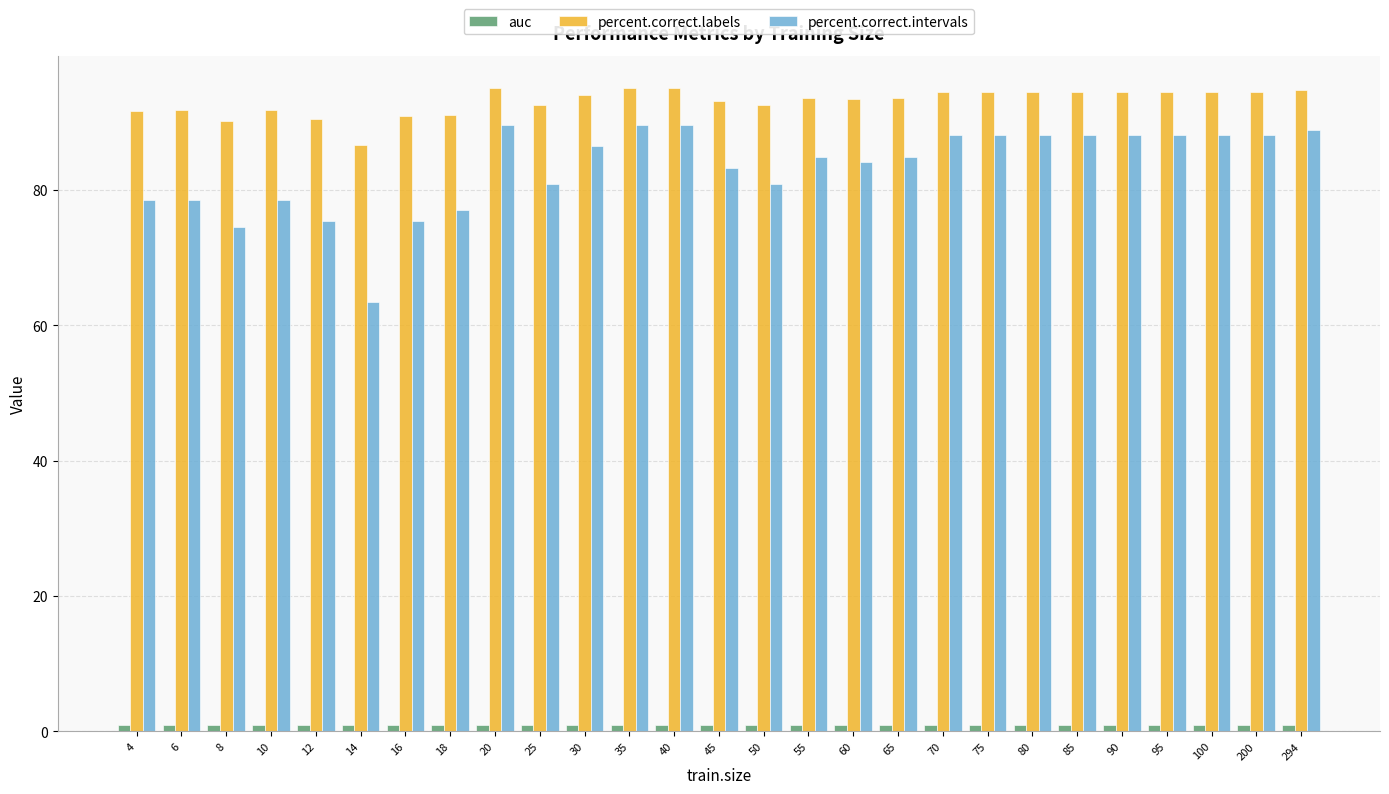

Is it true that percent.correct.intervals equals 89.7 at 35?

True